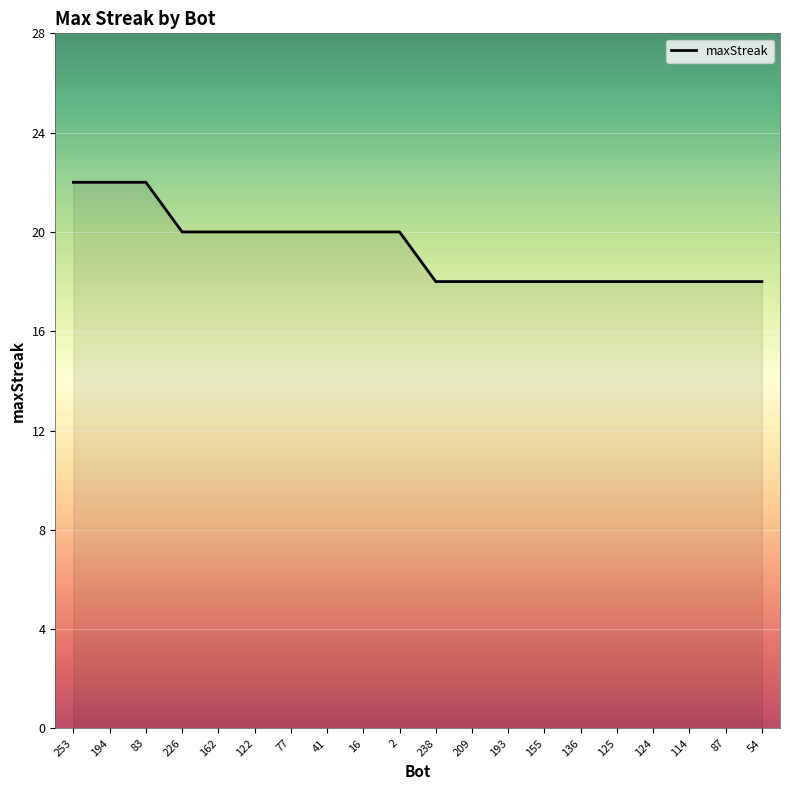

What is the ratio of the value at 238 to the value at 77?

0.9